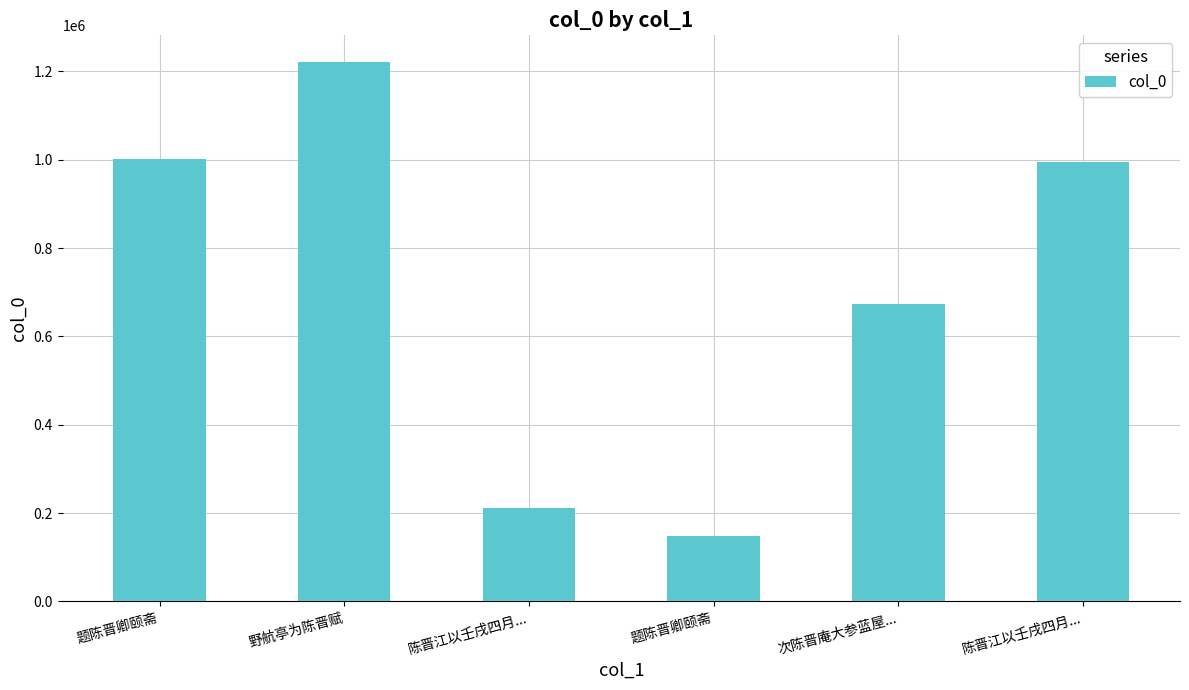

At which category does the chart reach its peak across all series?

野航亭为陈晋赋